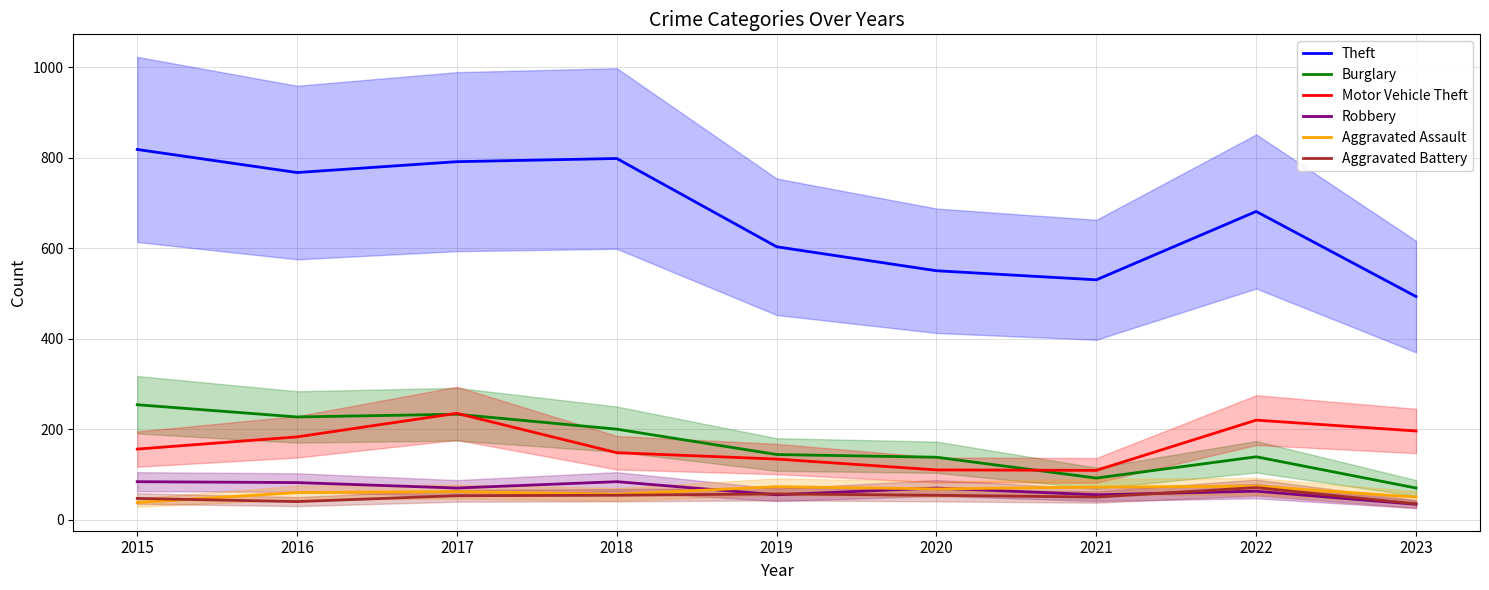

Where is the first local minimum for Aggravated Assault?

2018